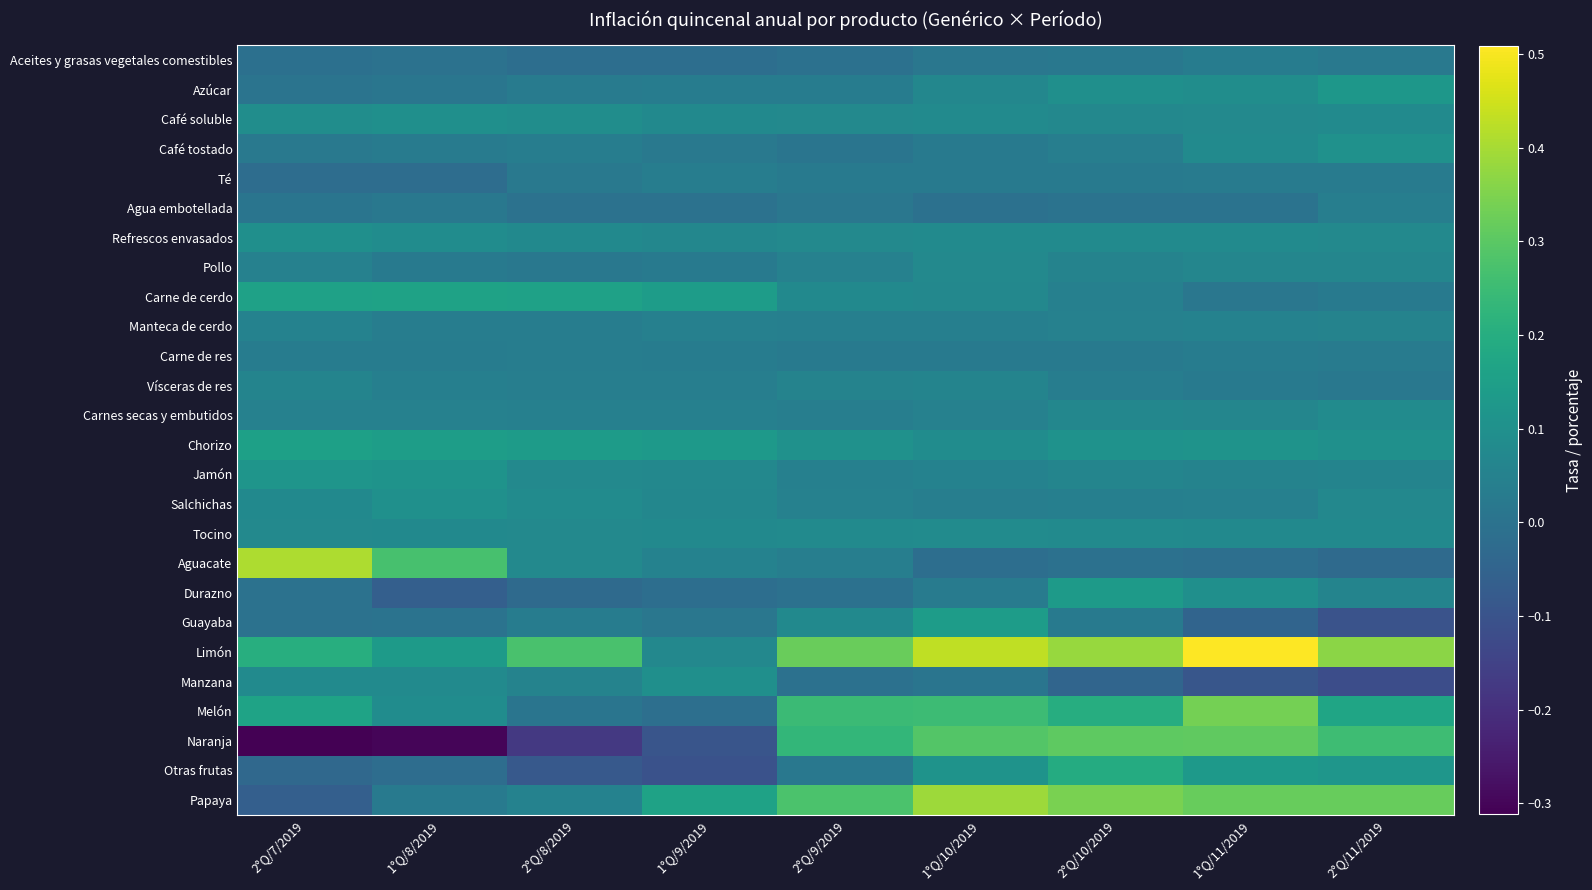

List the series in order of their peak value, lowest first.

Aceites y grasas vegetales comestibles, Carne de res, Té, Agua embotellada, Manteca de cerdo, Vísceras de res, Pollo, Tocino, Carnes secas y embutidos, Refrescos envasados, Café soluble, Manzana, Salchichas, Café tostado, Jamón, Azúcar, Durazno, Guayaba, Chorizo, Carne de cerdo, Otras frutas, Naranja, Melón, Papaya, Aguacate, Limón